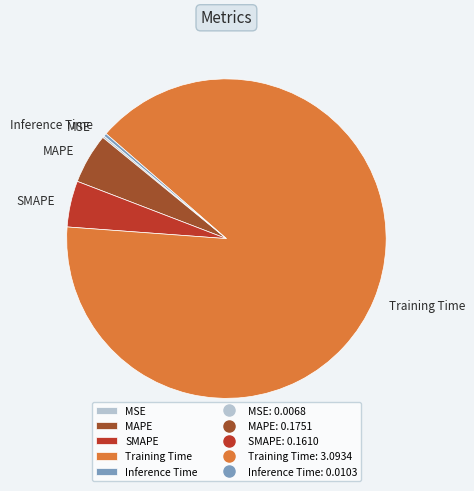

The MAPE slice represents 5% of the pie. True or false?

True